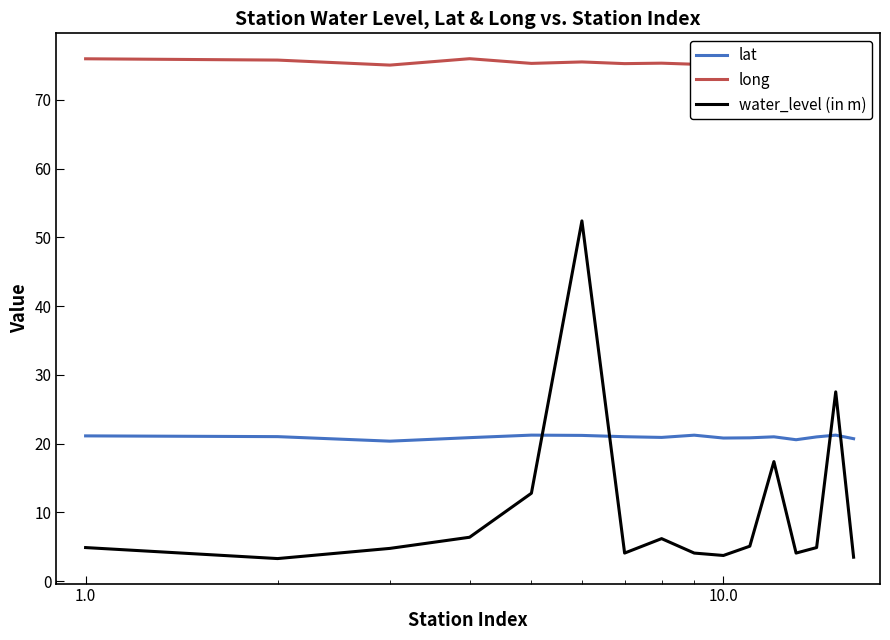

What are all the series names shown in the legend?

lat, long, water_level (in m)